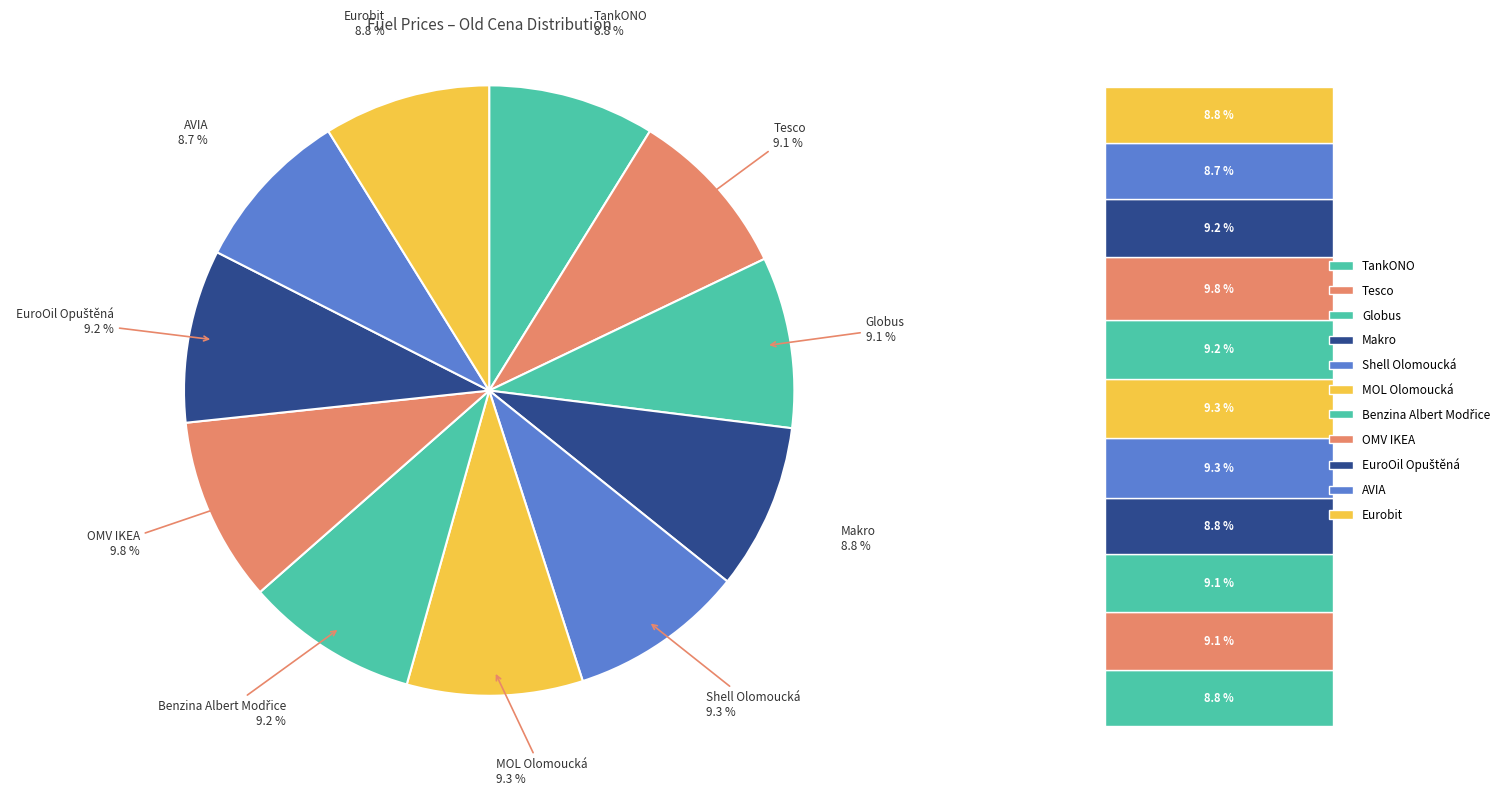

What is the total percentage of EuroOil Opuštěná and MOL Olomoucká?

18.5%